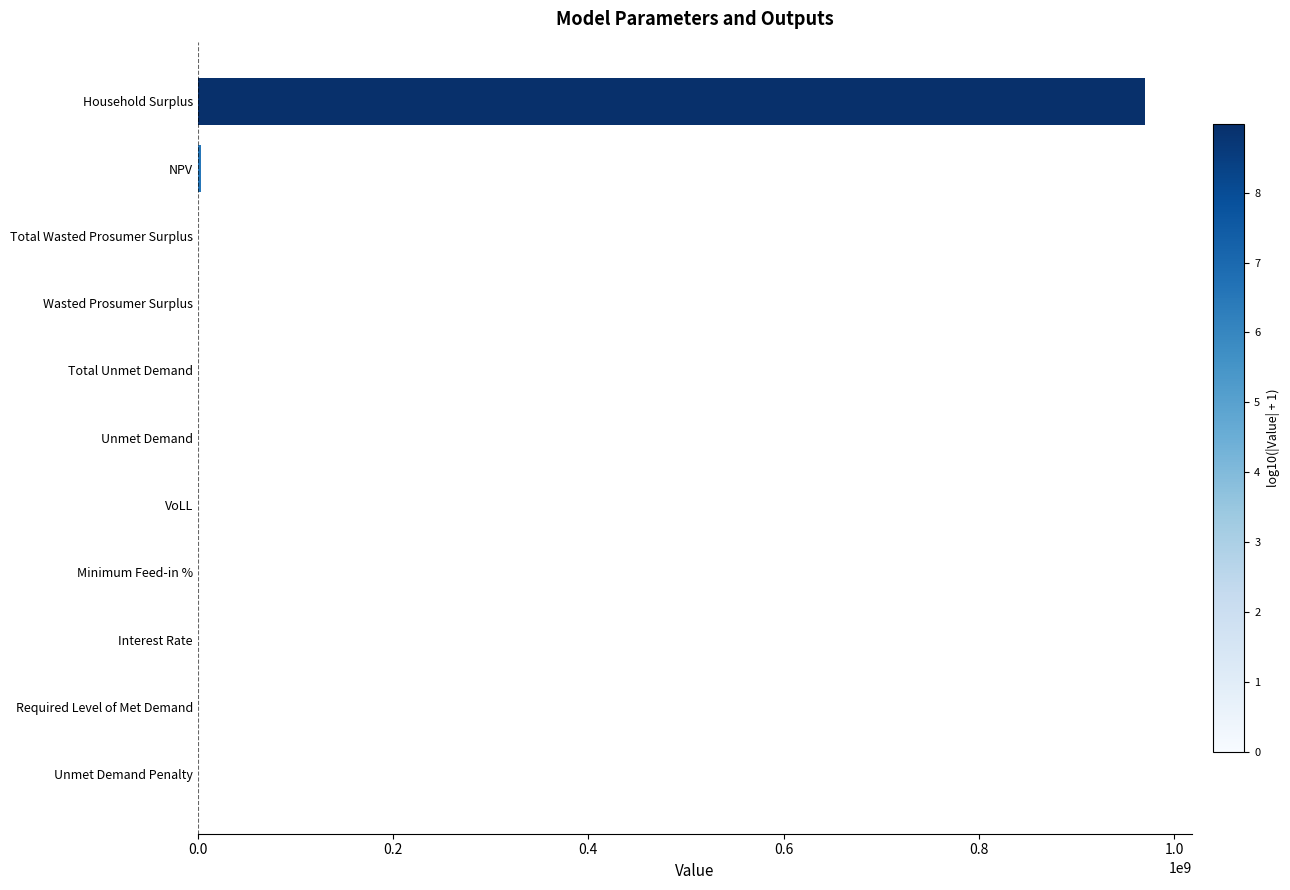

Count the number of values greater than 148585.

6